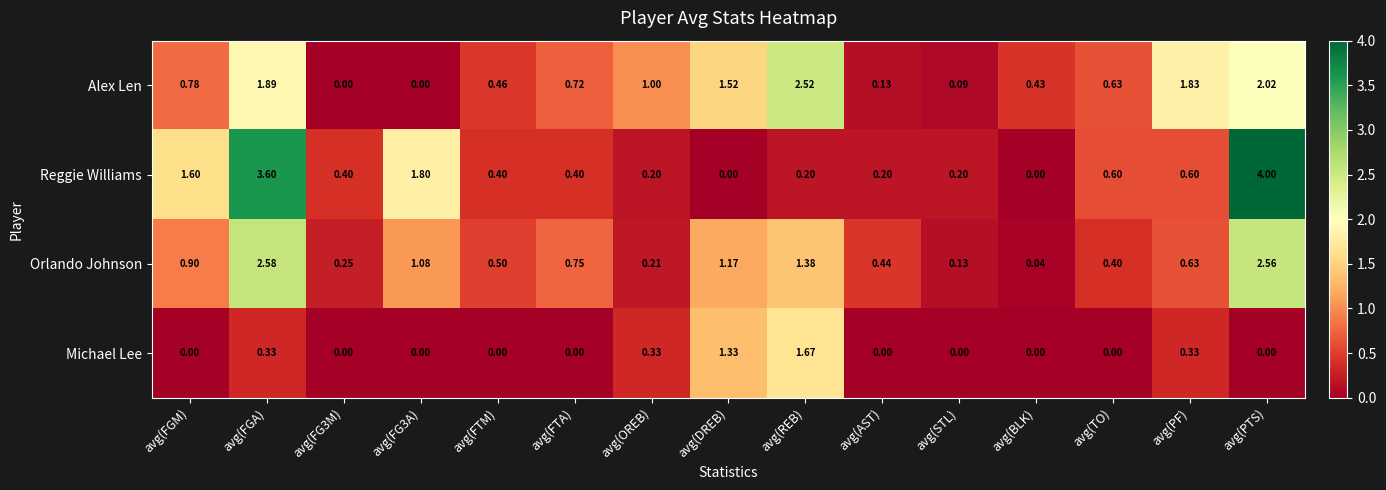

Rank the series at avg(FTM) from lowest to highest value.

Michael Lee, Reggie Williams, Alex Len, Orlando Johnson